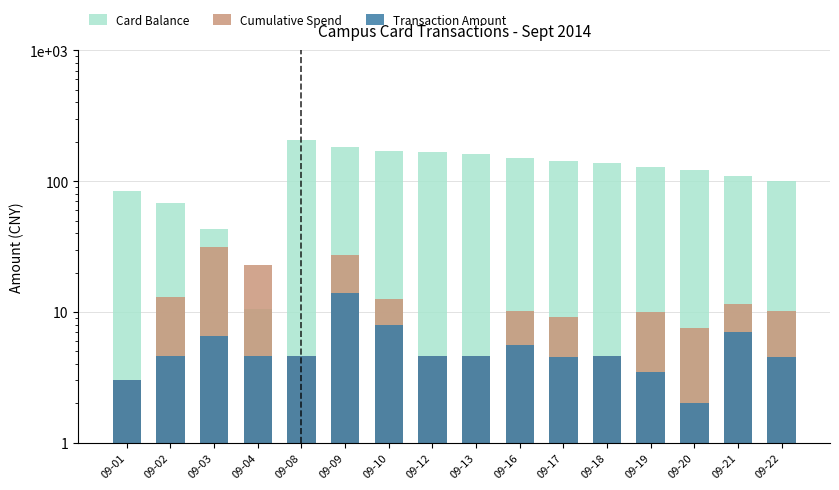

Count the number of data series in this chart.

3